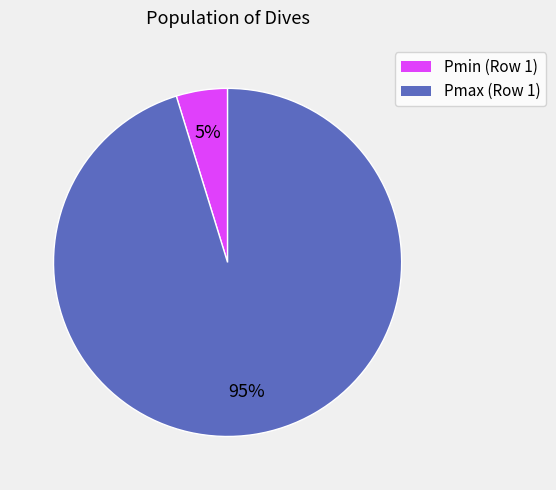

True or false: Pmin (Row 1) accounts for 5% of the total.

True